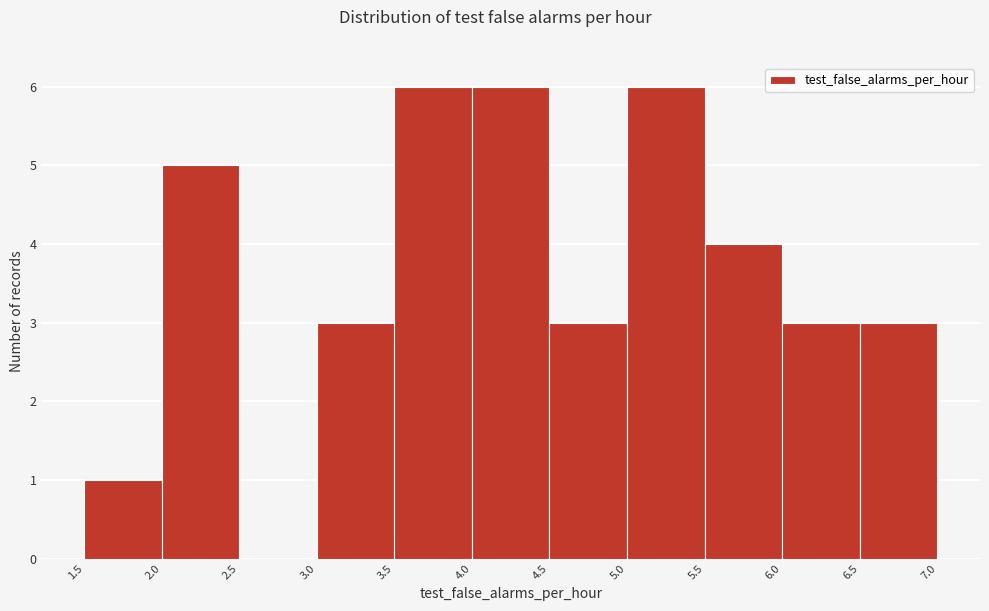

How tall is the bar that spans 6.0 to 6.5 on the x-axis? The values are not printed on the chart, so give them approximately, as read against the axis.

3